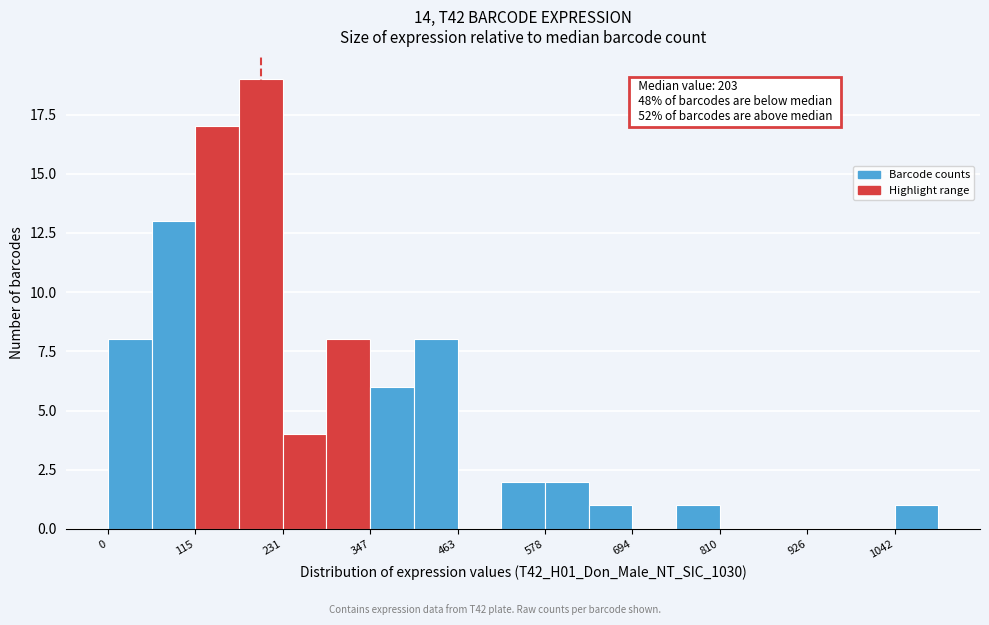

Read against the x-axis, roughly where is the centre of the tallest bar?

200